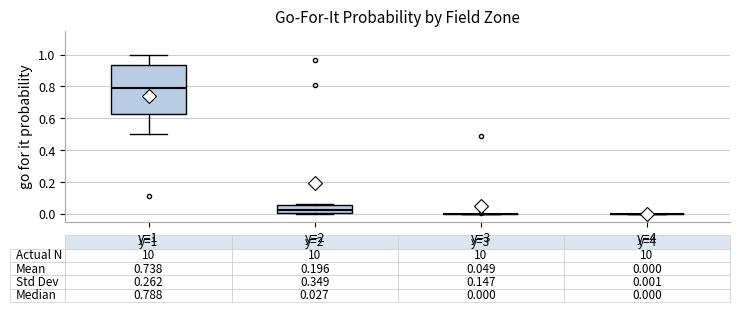

Comparing the boxes themselves (not the whiskers), which one is the tallest?

y=1